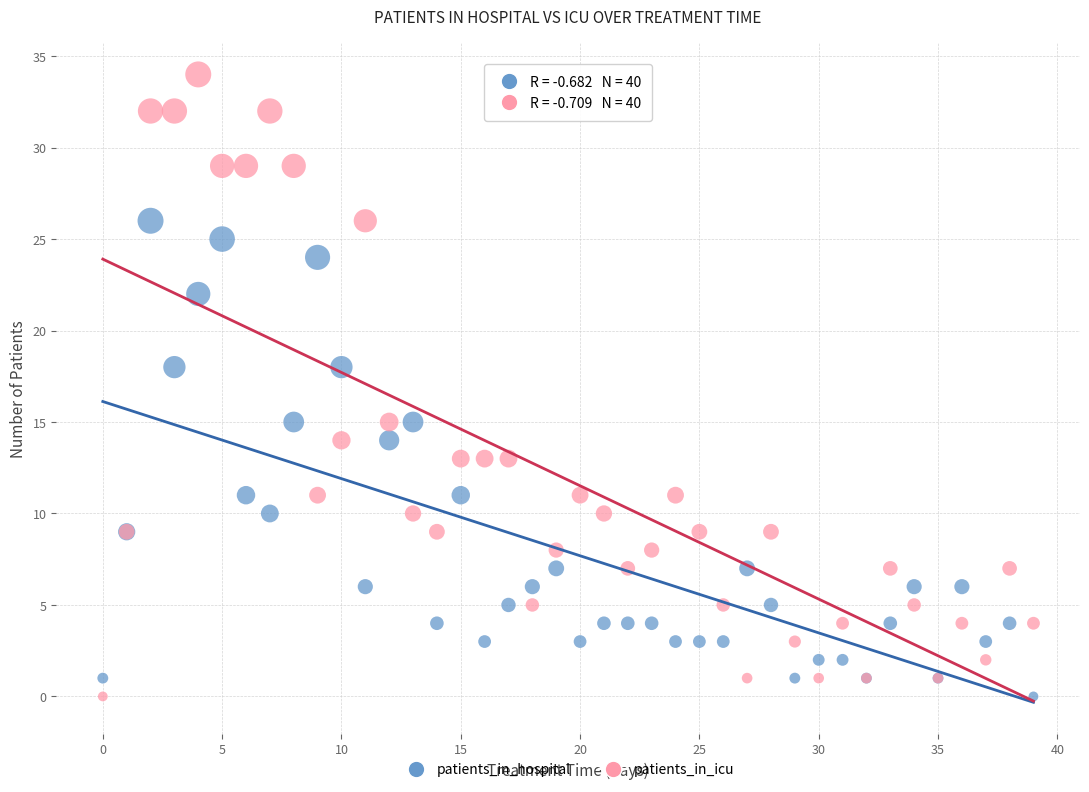

Which series has the widest spread of Y values?

patients_in_icu